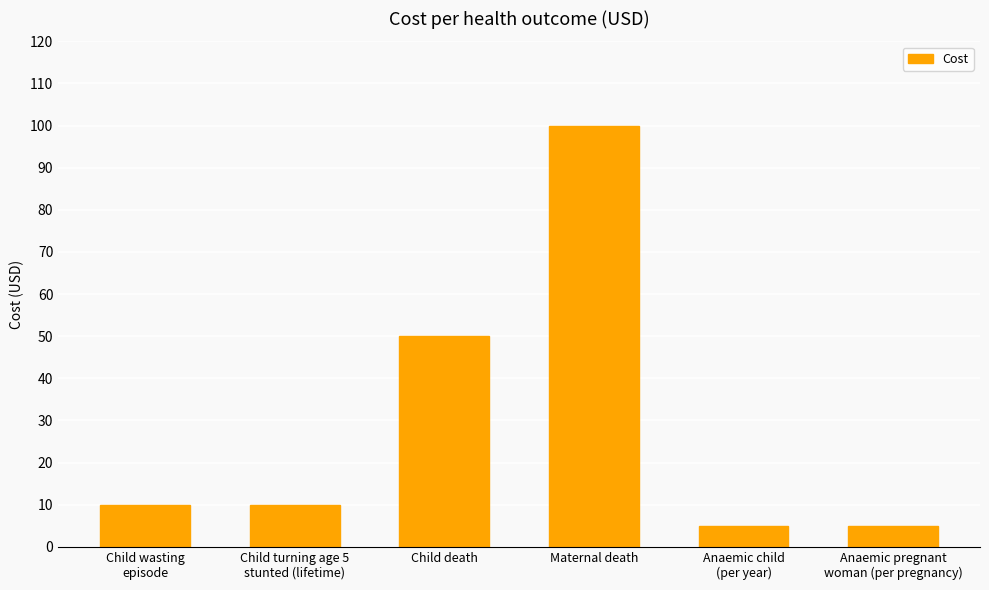

What is the approximate value at Maternal death?

100